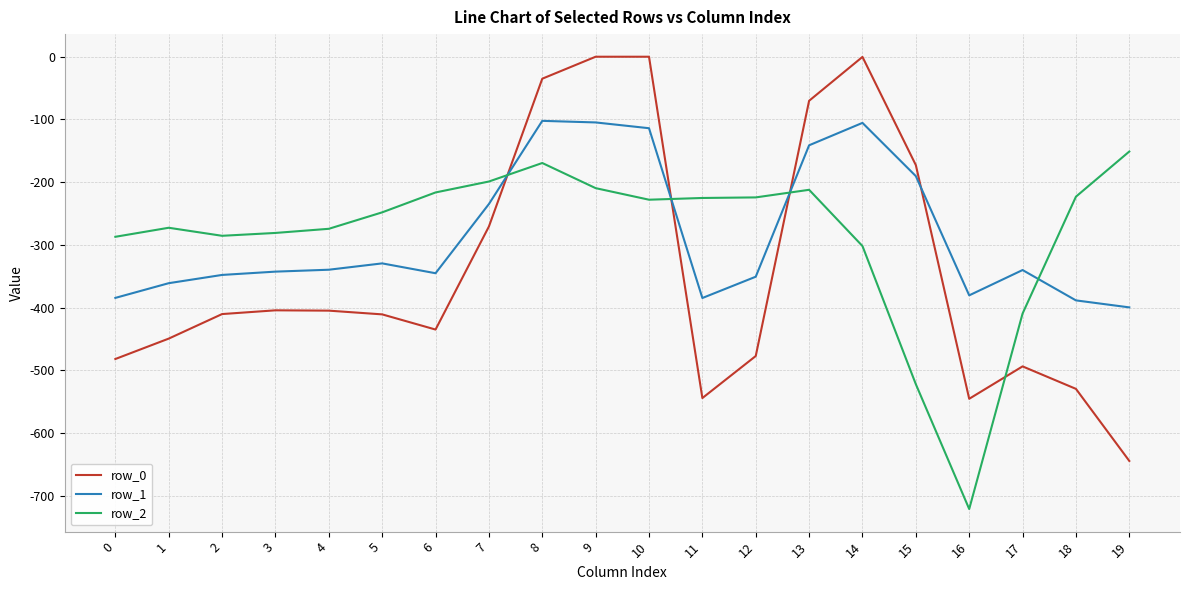

What is the average value of the row_2 series?

-283.1